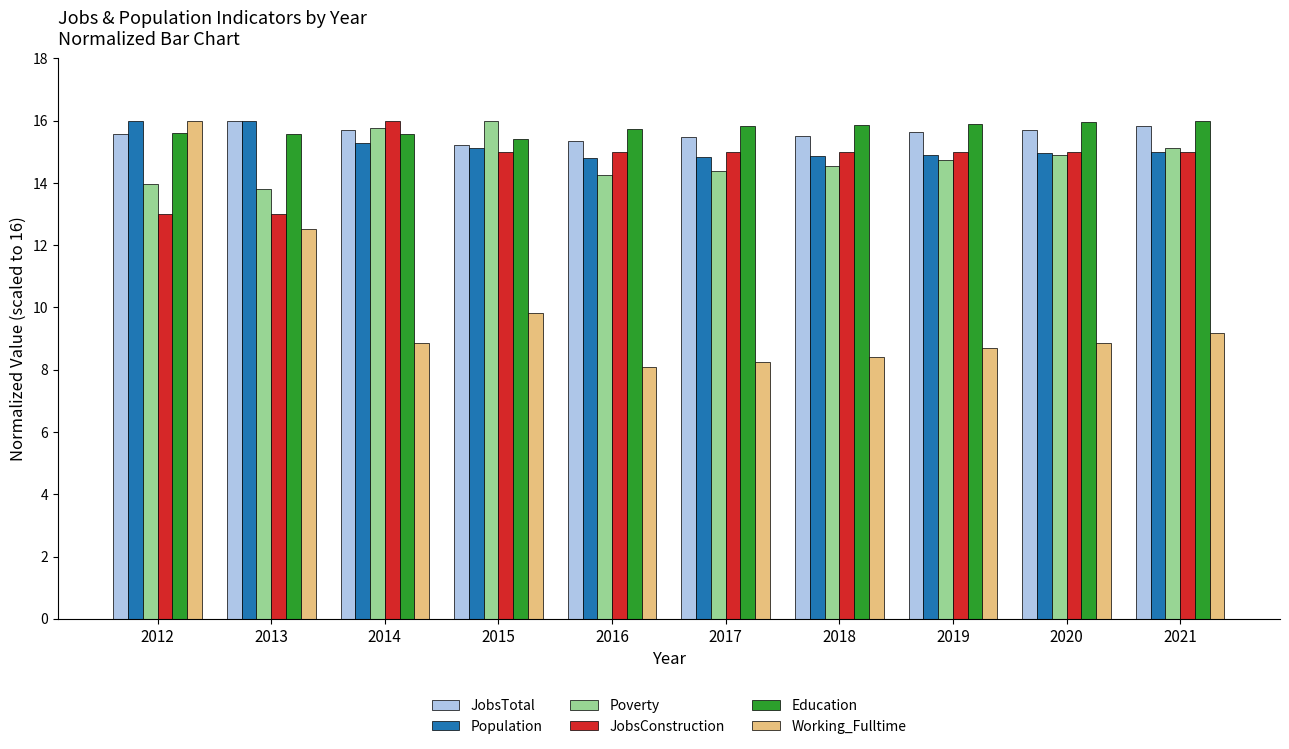

What is the difference between the maximum and minimum values in the JobsConstruction series?

3.0